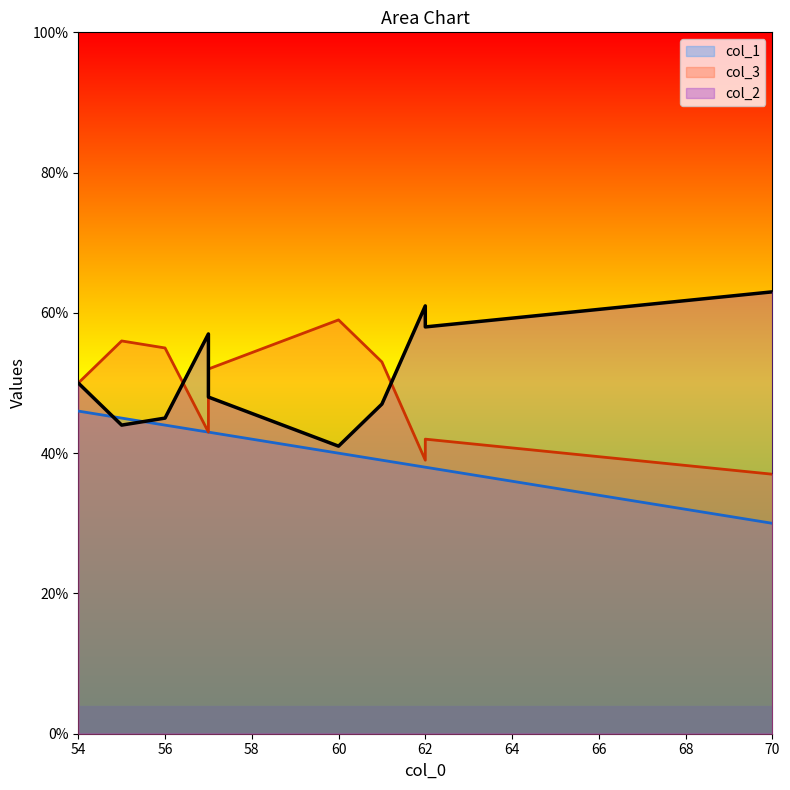

How many values in the col_2 series are below 50?

5